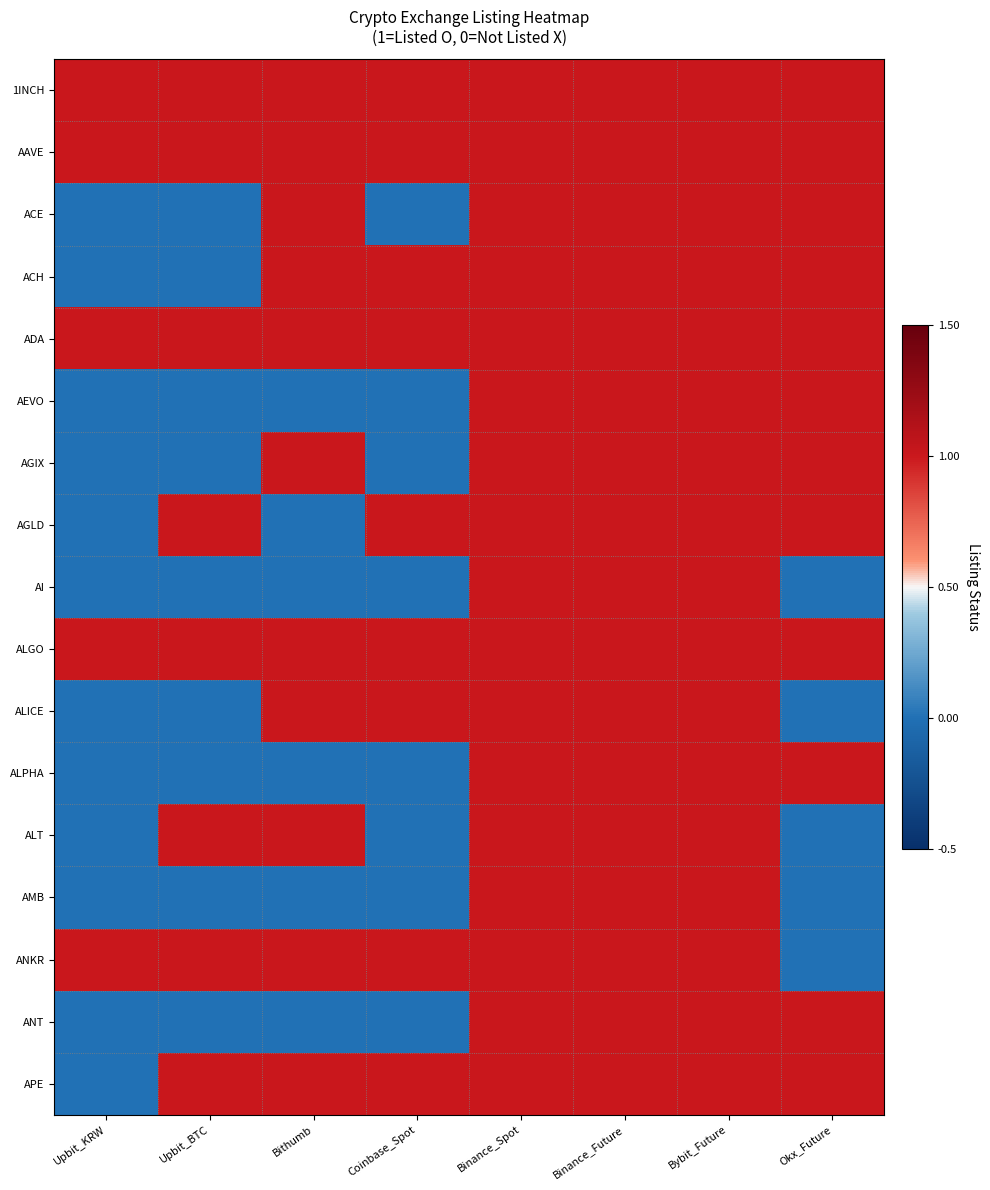

Reading left to right, extract all data points from this chart.

1INCH: Upbit_KRW=1	Upbit_BTC=1	Bithumb=1	Coinbase_Spot=1	Binance_Spot=1	Binance_Future=1	Bybit_Future=1	Okx_Future=1
AAVE: Upbit_KRW=1	Upbit_BTC=1	Bithumb=1	Coinbase_Spot=1	Binance_Spot=1	Binance_Future=1	Bybit_Future=1	Okx_Future=1
ACE: Upbit_KRW=0	Upbit_BTC=0	Bithumb=1	Coinbase_Spot=0	Binance_Spot=1	Binance_Future=1	Bybit_Future=1	Okx_Future=1
ACH: Upbit_KRW=0	Upbit_BTC=0	Bithumb=1	Coinbase_Spot=1	Binance_Spot=1	Binance_Future=1	Bybit_Future=1	Okx_Future=1
ADA: Upbit_KRW=1	Upbit_BTC=1	Bithumb=1	Coinbase_Spot=1	Binance_Spot=1	Binance_Future=1	Bybit_Future=1	Okx_Future=1
AEVO: Upbit_KRW=0	Upbit_BTC=0	Bithumb=0	Coinbase_Spot=0	Binance_Spot=1	Binance_Future=1	Bybit_Future=1	Okx_Future=1
AGIX: Upbit_KRW=0	Upbit_BTC=0	Bithumb=1	Coinbase_Spot=0	Binance_Spot=1	Binance_Future=1	Bybit_Future=1	Okx_Future=1
AGLD: Upbit_KRW=0	Upbit_BTC=1	Bithumb=0	Coinbase_Spot=1	Binance_Spot=1	Binance_Future=1	Bybit_Future=1	Okx_Future=1
AI: Upbit_KRW=0	Upbit_BTC=0	Bithumb=0	Coinbase_Spot=0	Binance_Spot=1	Binance_Future=1	Bybit_Future=1	Okx_Future=0
ALGO: Upbit_KRW=1	Upbit_BTC=1	Bithumb=1	Coinbase_Spot=1	Binance_Spot=1	Binance_Future=1	Bybit_Future=1	Okx_Future=1
ALICE: Upbit_KRW=0	Upbit_BTC=0	Bithumb=1	Coinbase_Spot=1	Binance_Spot=1	Binance_Future=1	Bybit_Future=1	Okx_Future=0
ALPHA: Upbit_KRW=0	Upbit_BTC=0	Bithumb=0	Coinbase_Spot=0	Binance_Spot=1	Binance_Future=1	Bybit_Future=1	Okx_Future=1
ALT: Upbit_KRW=0	Upbit_BTC=1	Bithumb=1	Coinbase_Spot=0	Binance_Spot=1	Binance_Future=1	Bybit_Future=1	Okx_Future=0
AMB: Upbit_KRW=0	Upbit_BTC=0	Bithumb=0	Coinbase_Spot=0	Binance_Spot=1	Binance_Future=1	Bybit_Future=1	Okx_Future=0
ANKR: Upbit_KRW=1	Upbit_BTC=1	Bithumb=1	Coinbase_Spot=1	Binance_Spot=1	Binance_Future=1	Bybit_Future=1	Okx_Future=0
ANT: Upbit_KRW=0	Upbit_BTC=0	Bithumb=0	Coinbase_Spot=0	Binance_Spot=1	Binance_Future=1	Bybit_Future=1	Okx_Future=1
APE: Upbit_KRW=0	Upbit_BTC=1	Bithumb=1	Coinbase_Spot=1	Binance_Spot=1	Binance_Future=1	Bybit_Future=1	Okx_Future=1